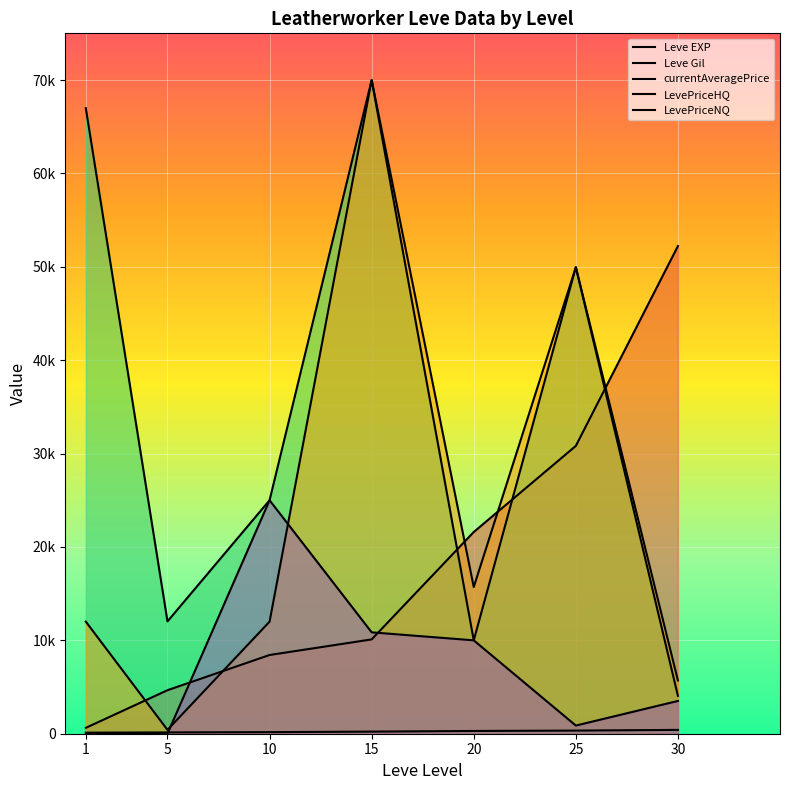

True or false: Leve Gil and LevePriceHQ intersect in this chart.

False